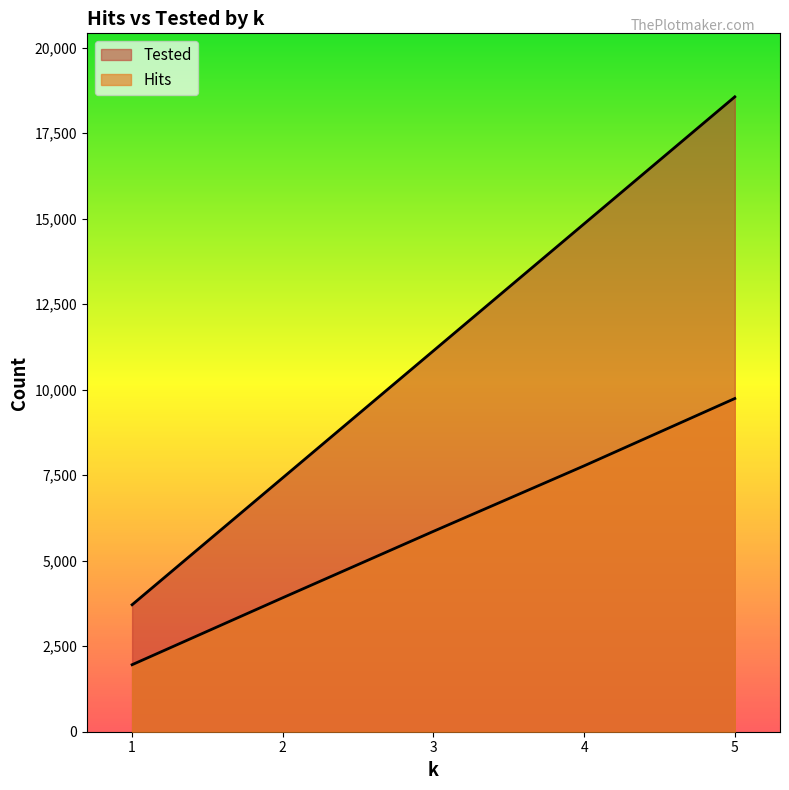

Rank the series by their maximum value, from lowest to highest.

Hits, Tested